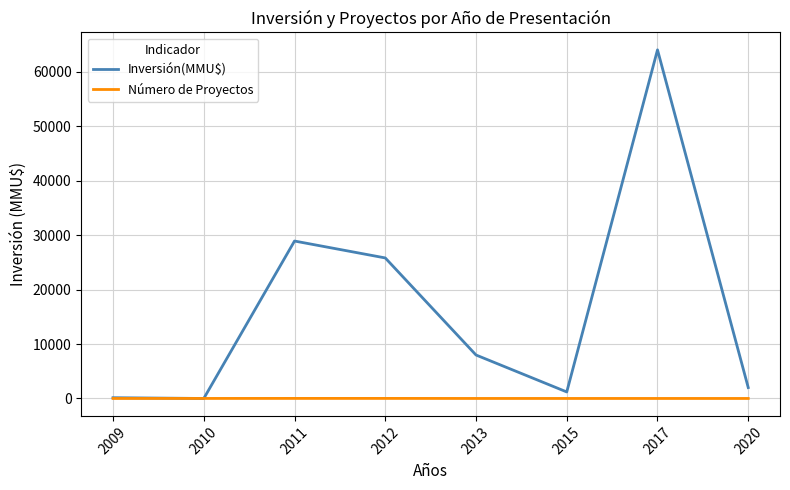

Does the chart display data point markers on the line(s)?

No